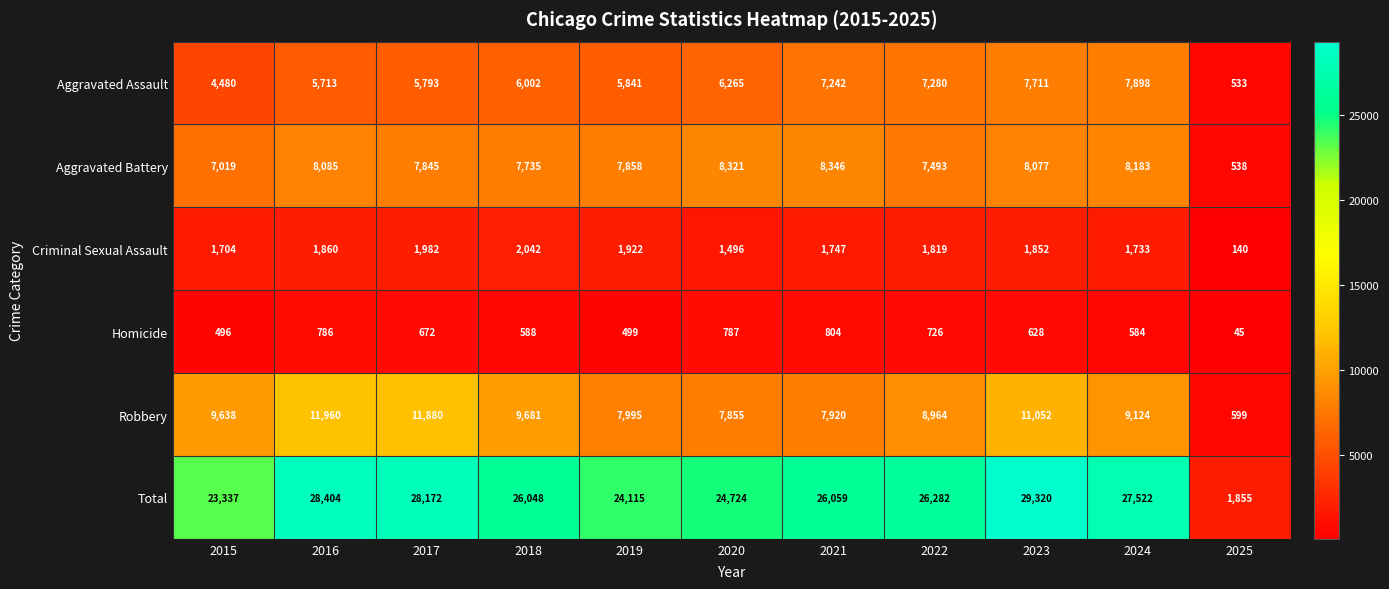

Rank the series by their maximum value, from highest to lowest.

Total, Robbery, Aggravated Battery, Aggravated Assault, Criminal Sexual Assault, Homicide